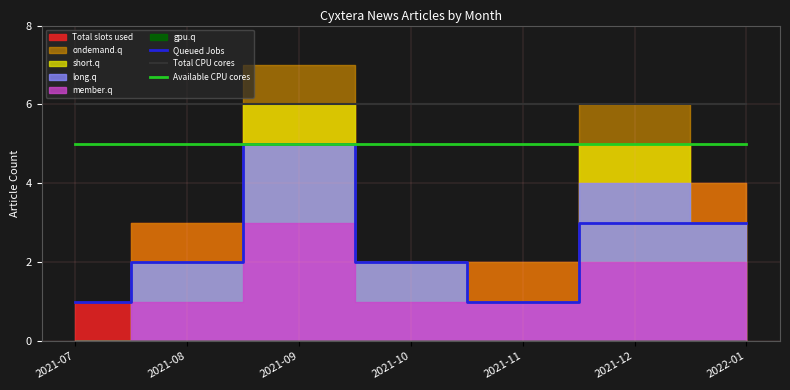

What is the difference between the maximum and minimum values in the Queued Jobs series?

4